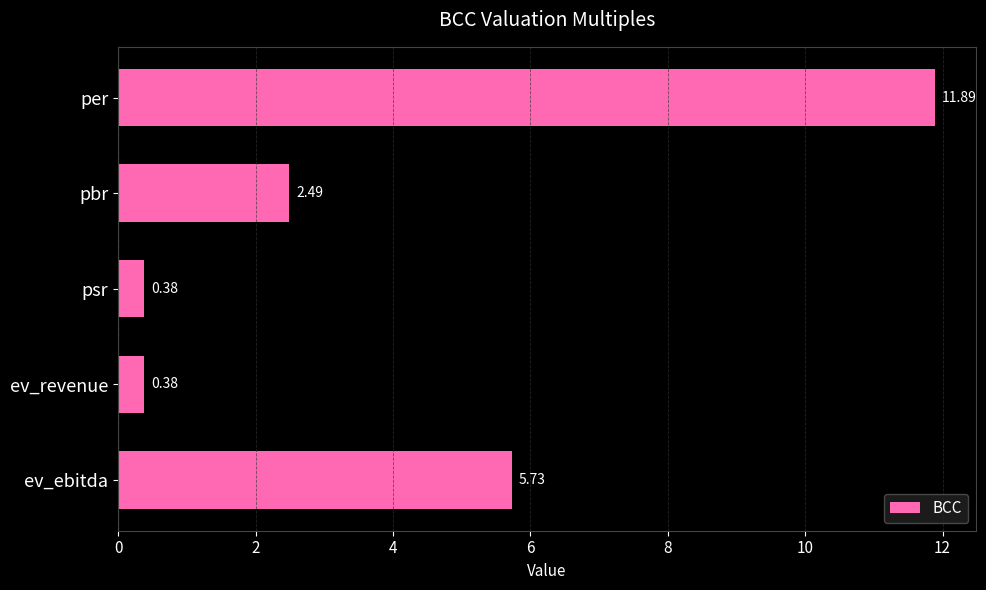

What is the difference between the maximum and second lowest values?

11.5